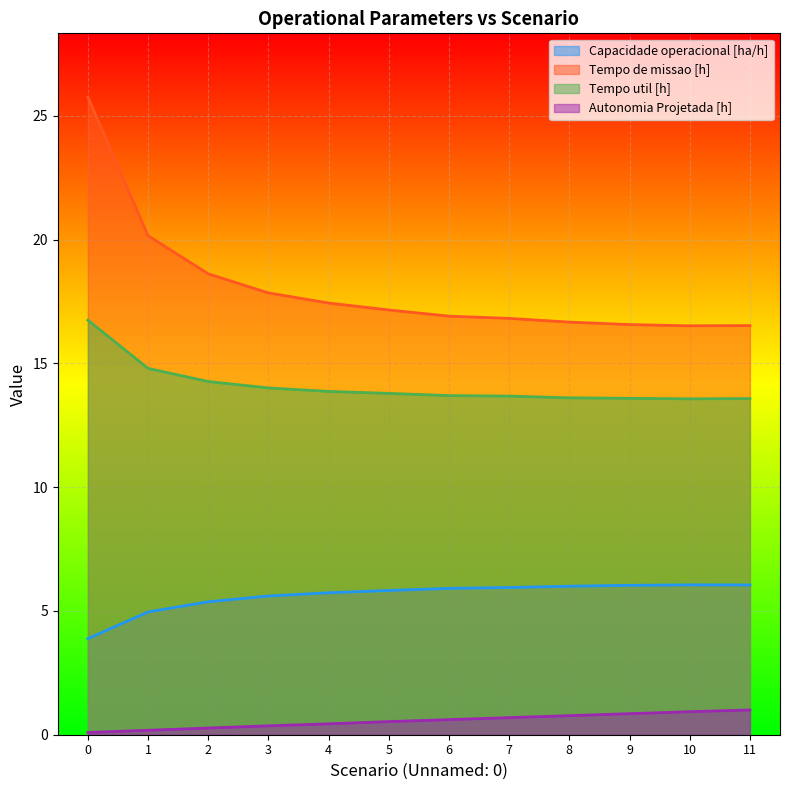

Is it true that Tempo de missao [h] equals 29.5 at 10?

False